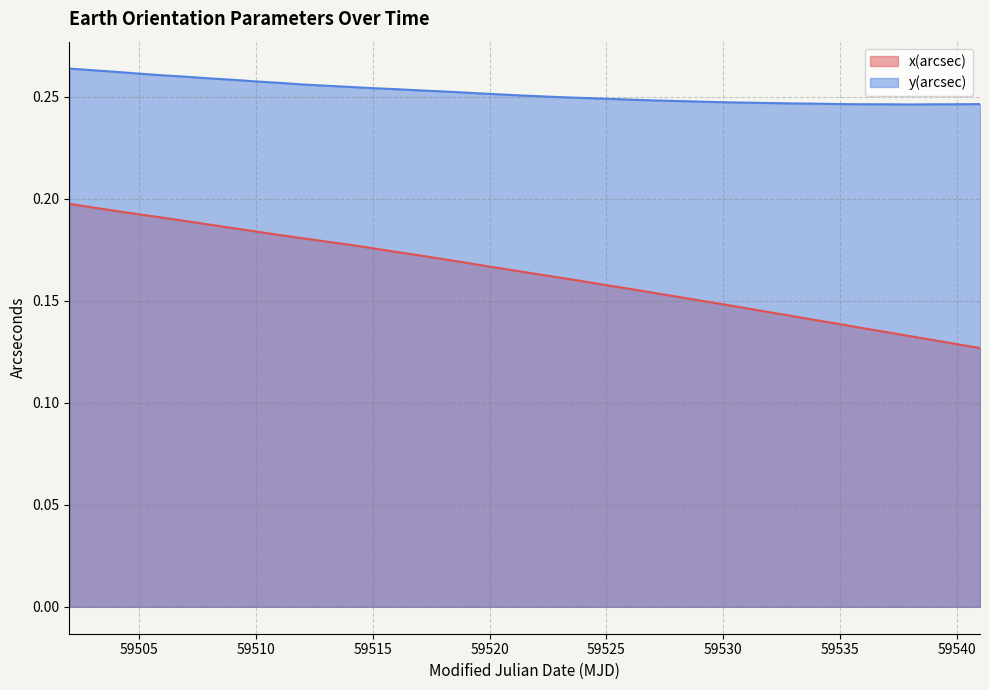

True or false: y(arcsec) and x(arcsec) cross at least once.

False